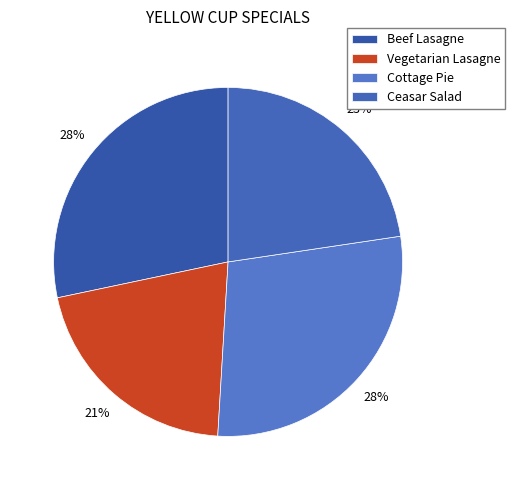

Is it true that Cottage Pie is 28% of the pie?

True